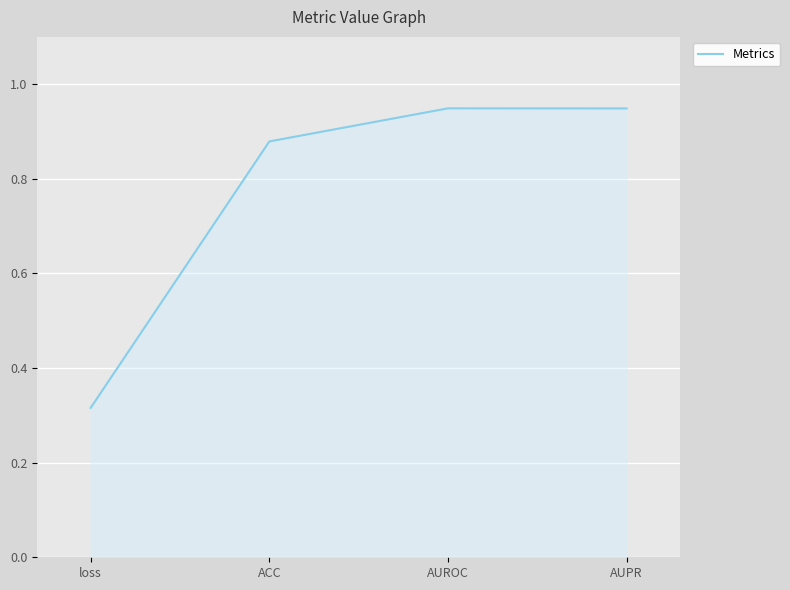

What position from the right is AUPR?

1